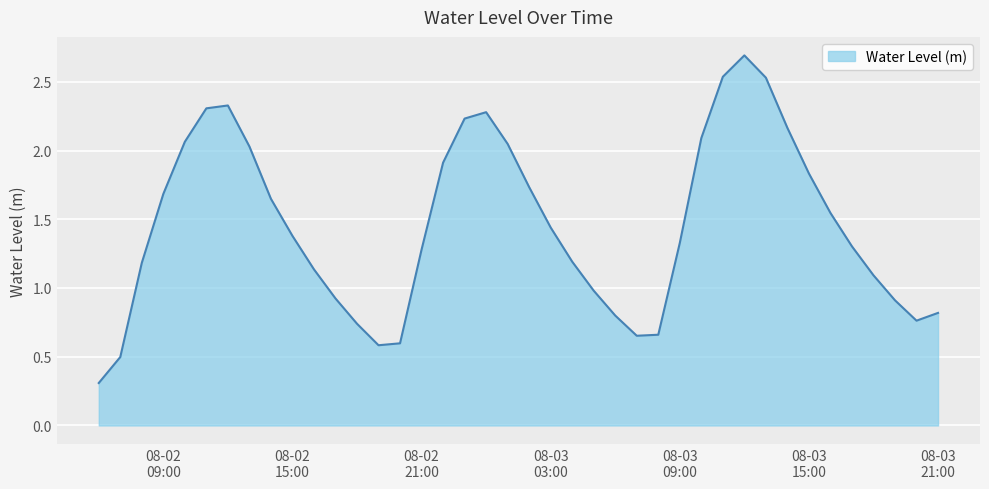

What is the minimum value shown in the chart?

0.3